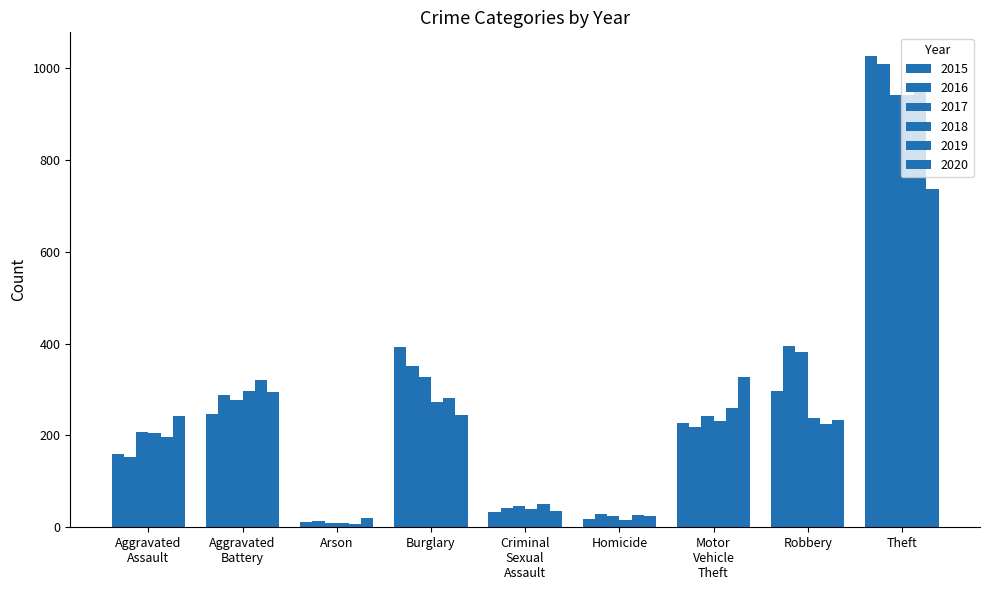

Which series changed the most between Aggravated
Assault and Theft?

2015